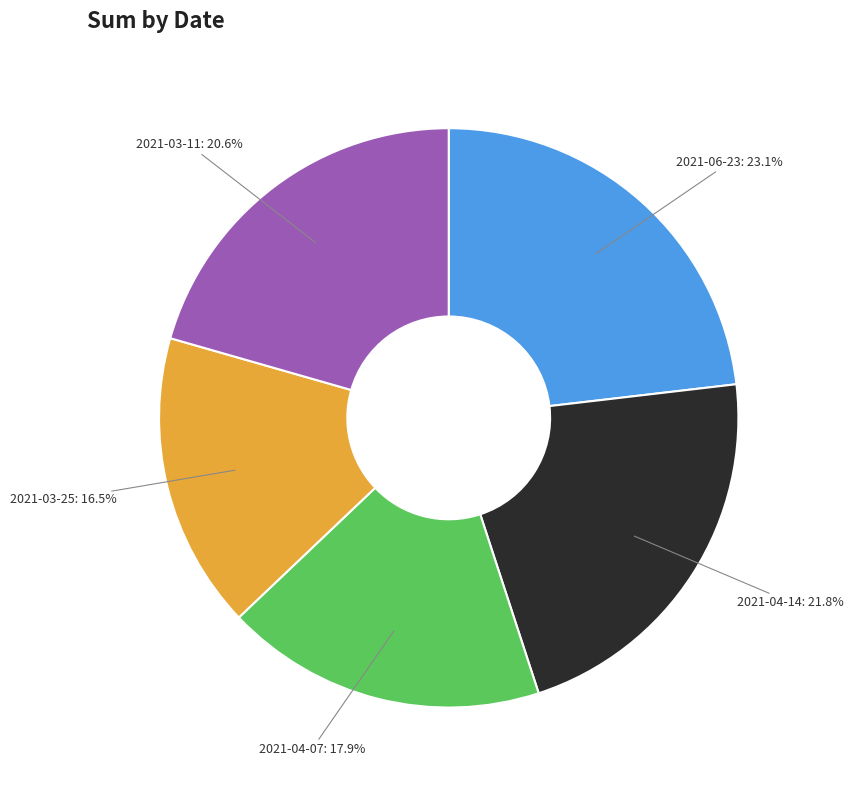

Between 2021-06-23 and 2021-03-11, which is larger?

2021-06-23